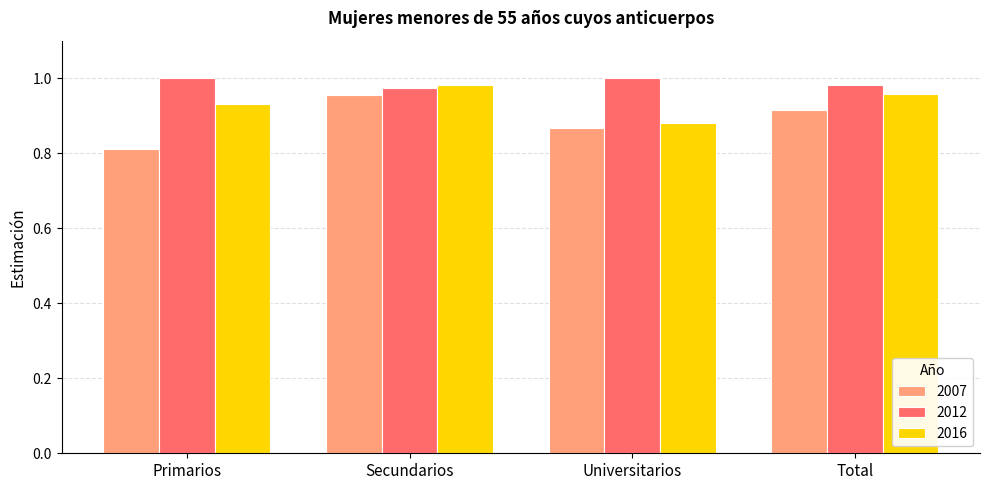

What is the total value across all series at Primarios?

2.7